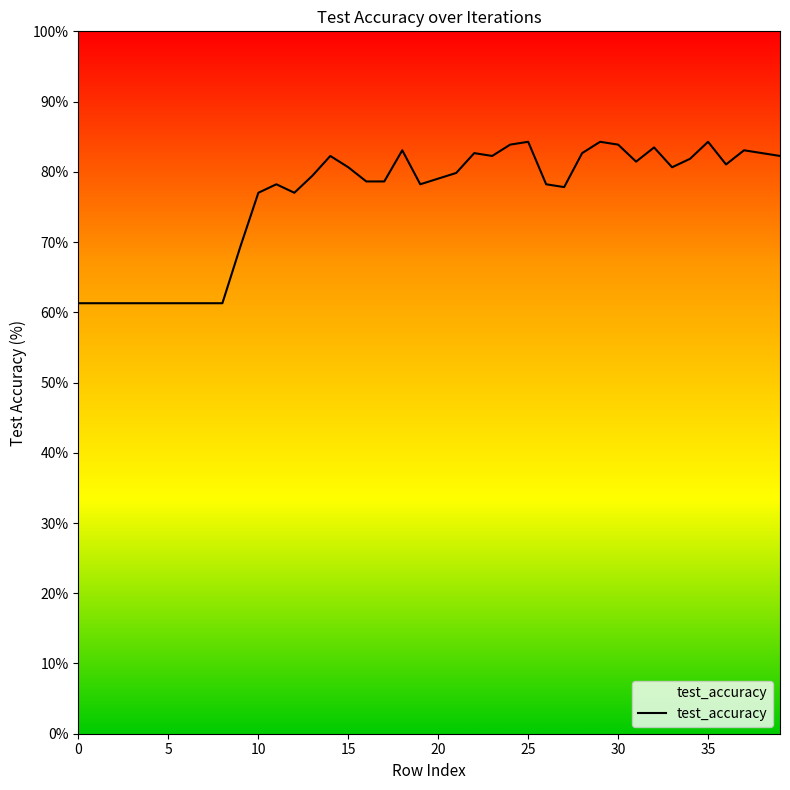

What is the smallest value displayed?

61.3